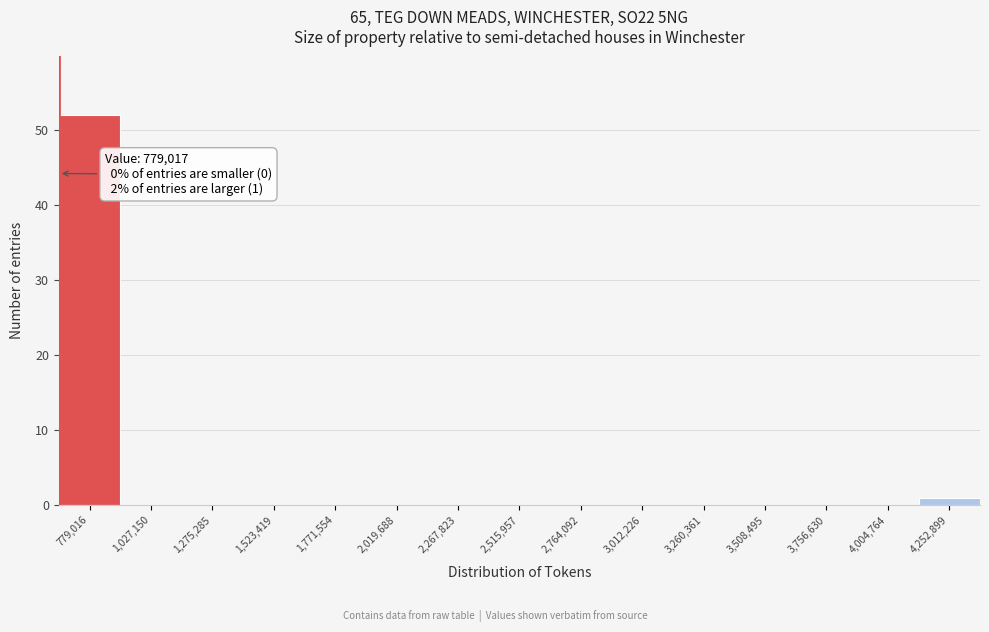

Reading left to right, what are all the values shown in this chart?

779,016=52	1,027,150=0	1,275,285=0	1,523,419=0	1,771,554=0	2,019,688=0	2,267,823=0	2,515,957=0	2,764,092=0	3,012,226=0	3,260,361=0	3,508,495=0	3,756,630=0	4,004,764=0	4,252,899=1